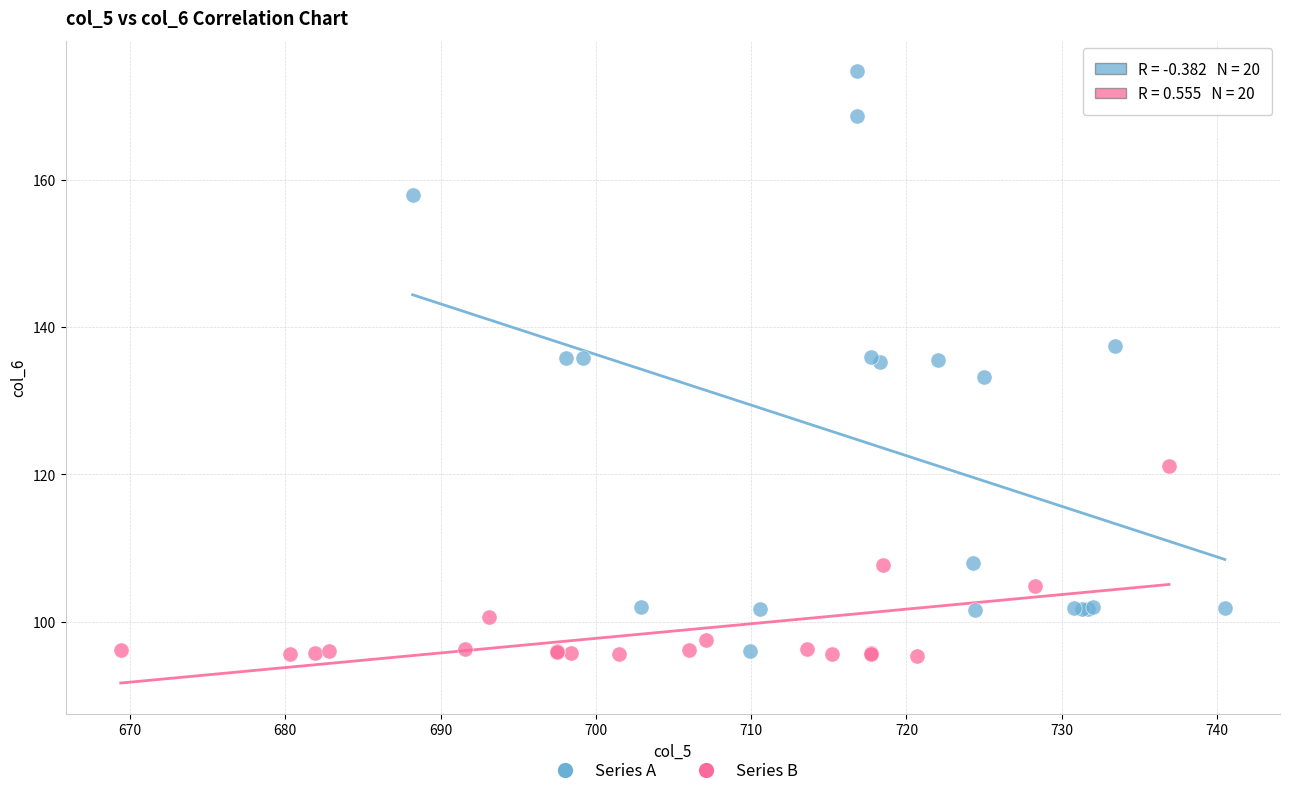

Which series contains the highest Y value?

Series A